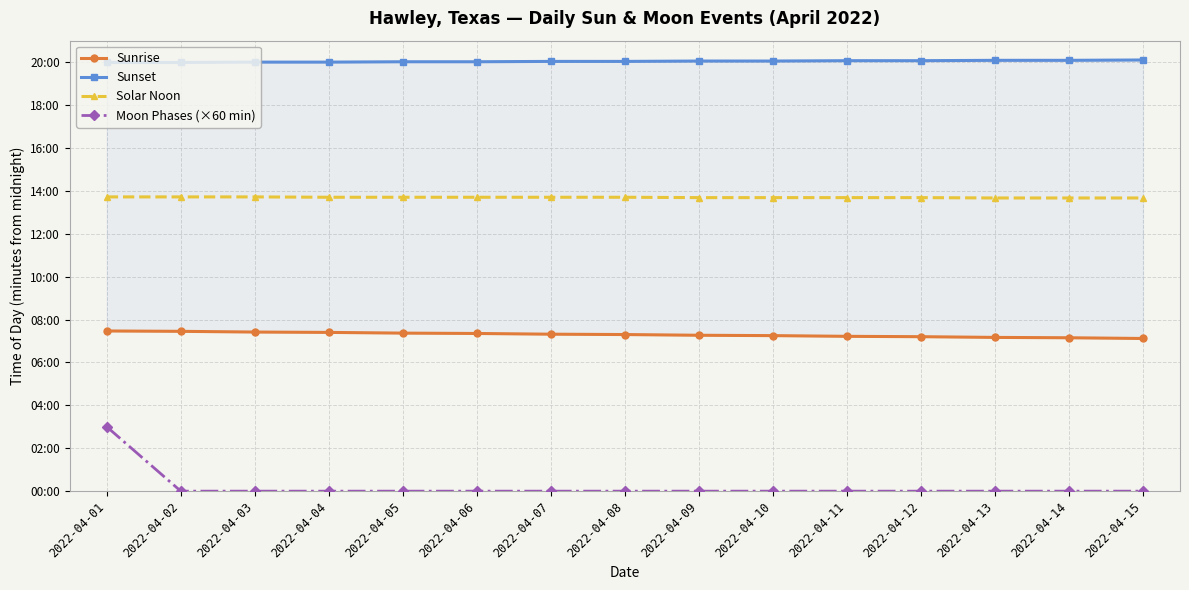

What is the sum of all Solar Noon values?

12323